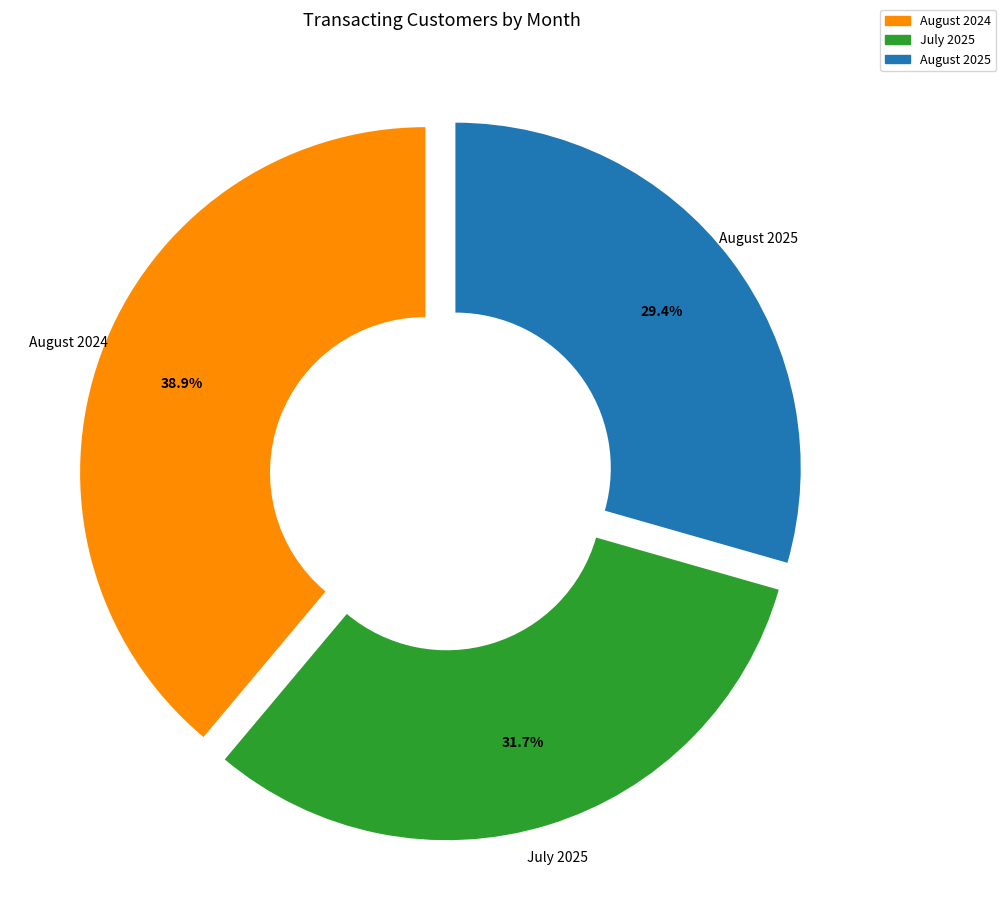

Is July 2025 the majority of the pie?

No